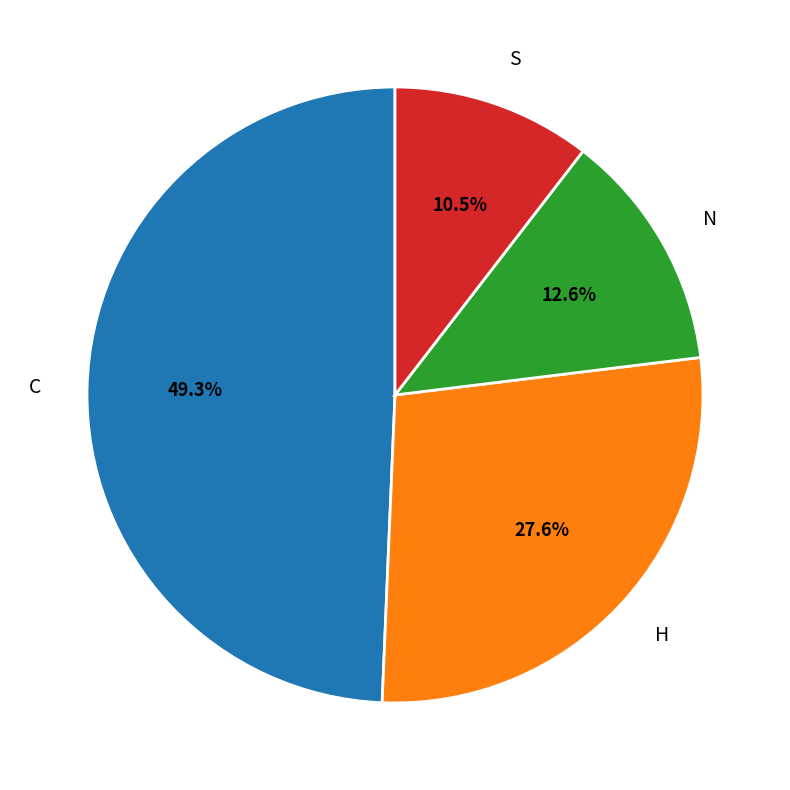

Which has a higher value, C or N?

C